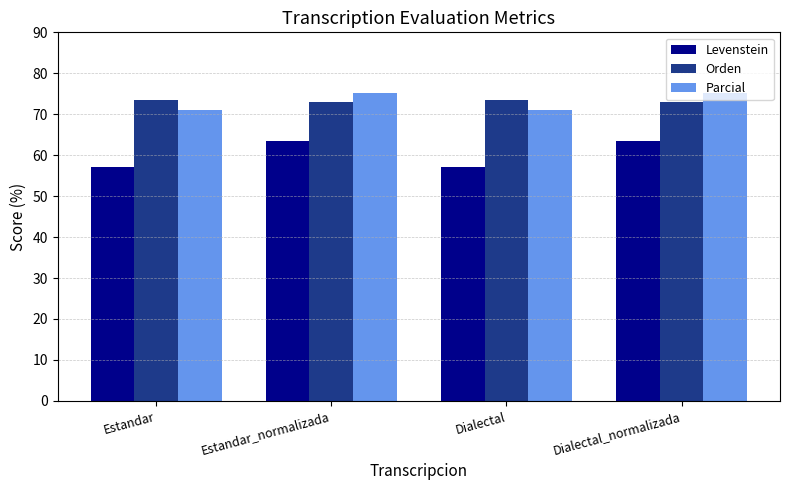

What is the total value across all series at Estandar_normalizada?

211.7